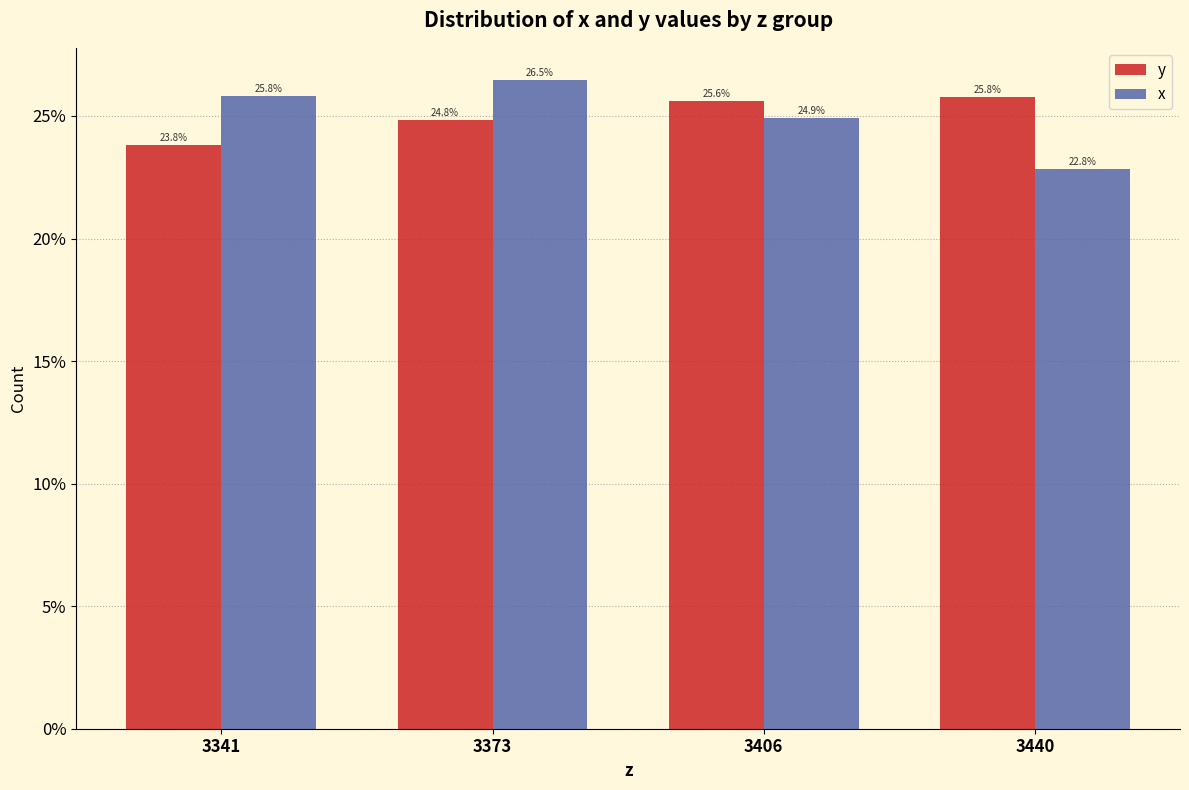

True or false: x has a value of 15.2 at 3440.

False